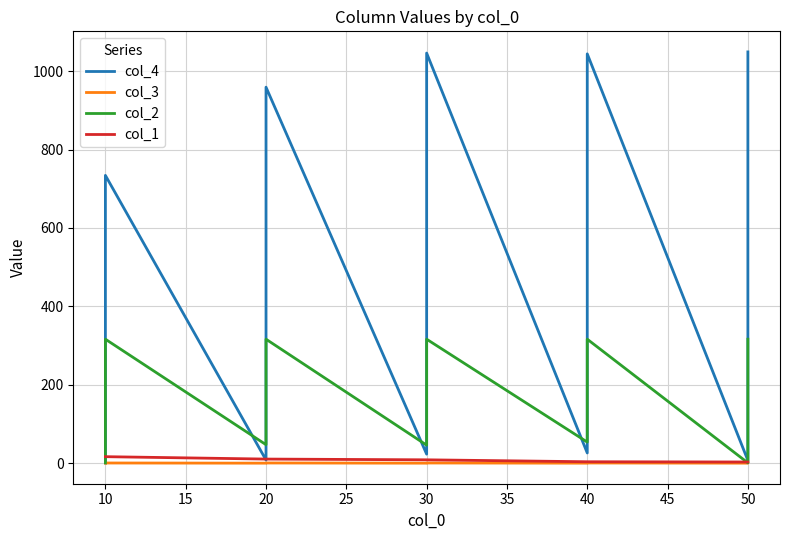

Which series changed the most between 10 and 50?

col_4